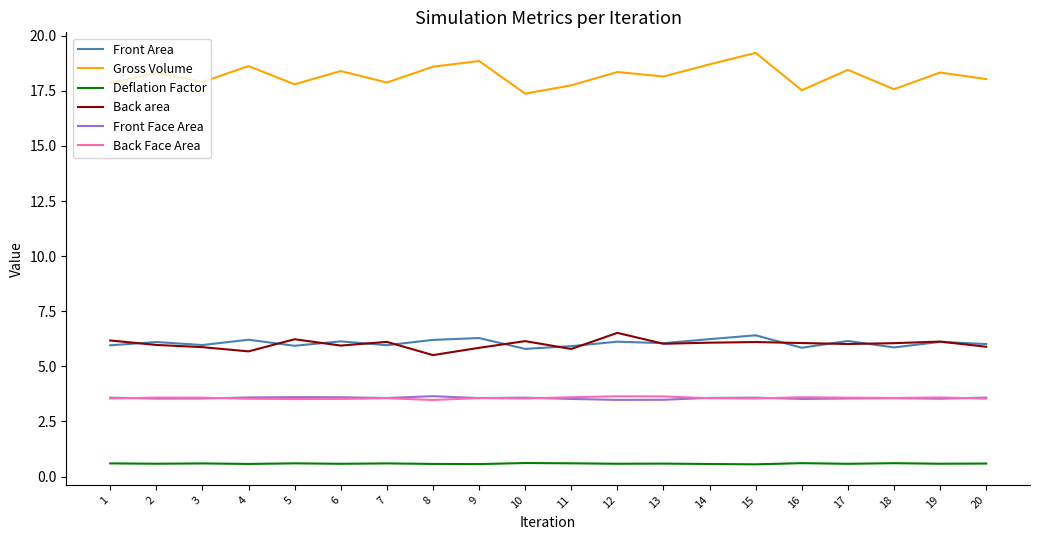

True or false: Back Face Area and Gross Volume cross at least once.

False